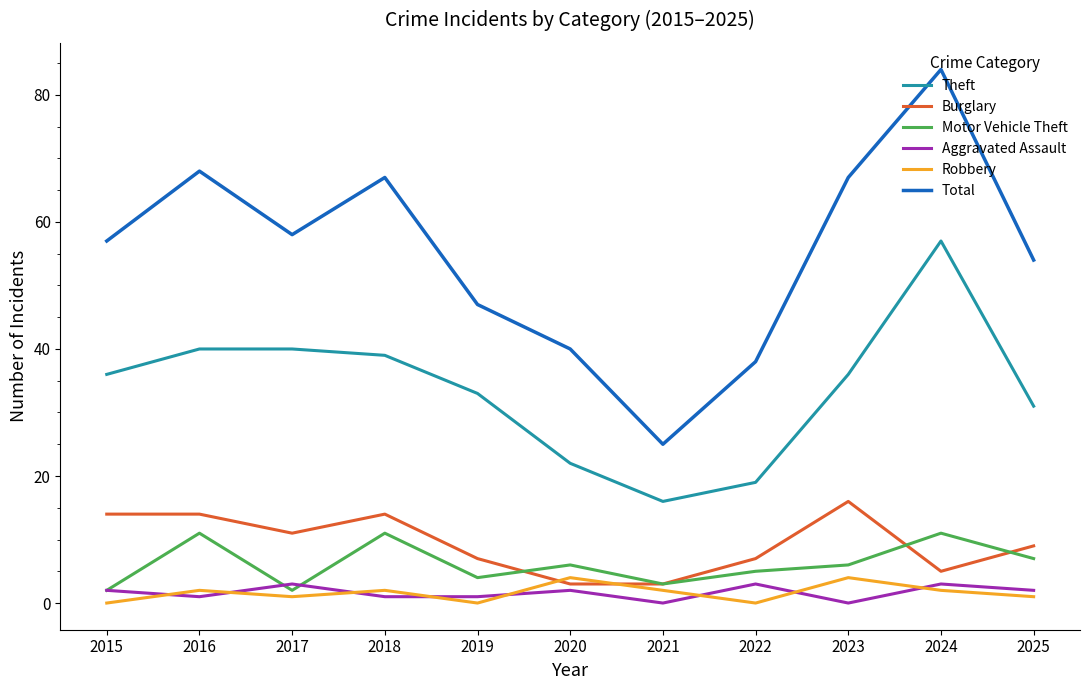

What value does the Motor Vehicle Theft series have at 2015?

2